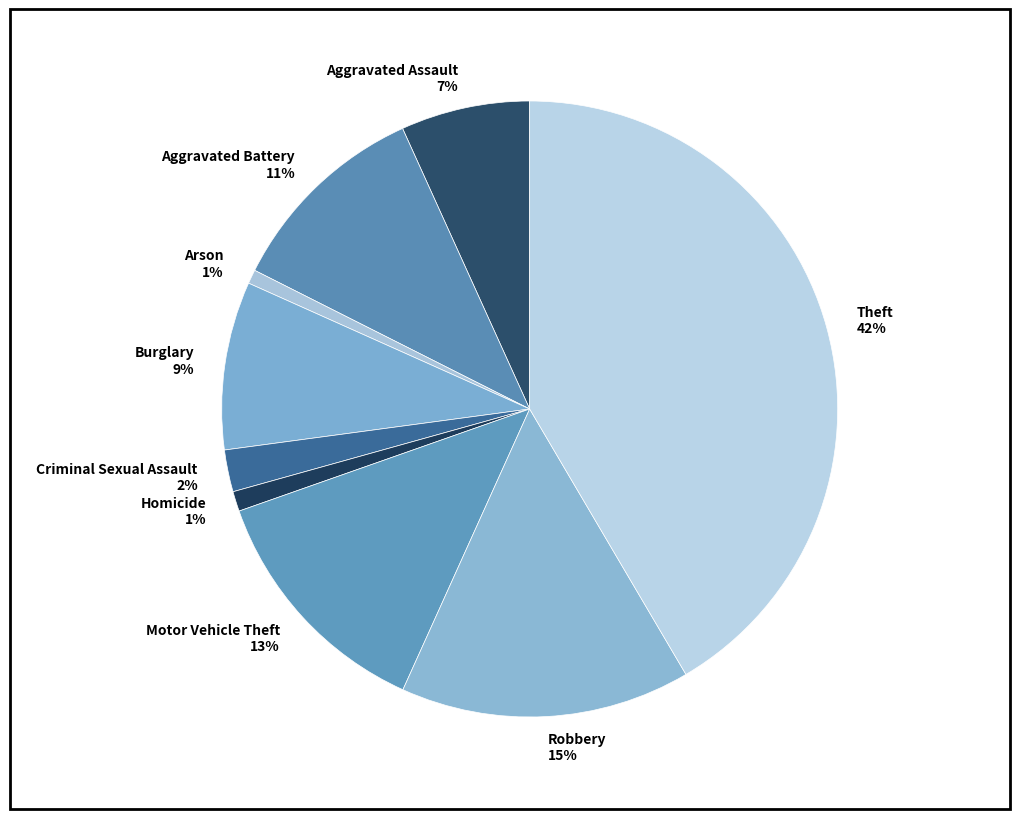

True or false: Criminal Sexual Assault accounts for 14% of the total.

False